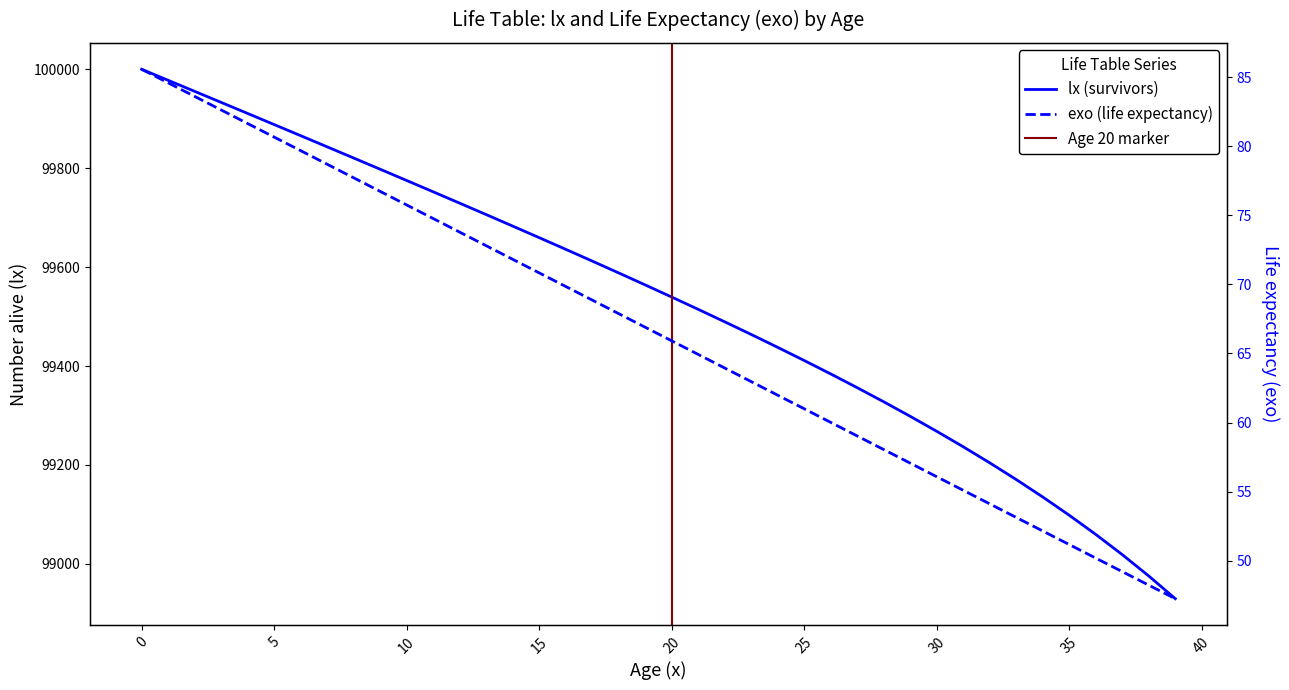

At 20, list the series in order from largest to smallest.

lx, exo